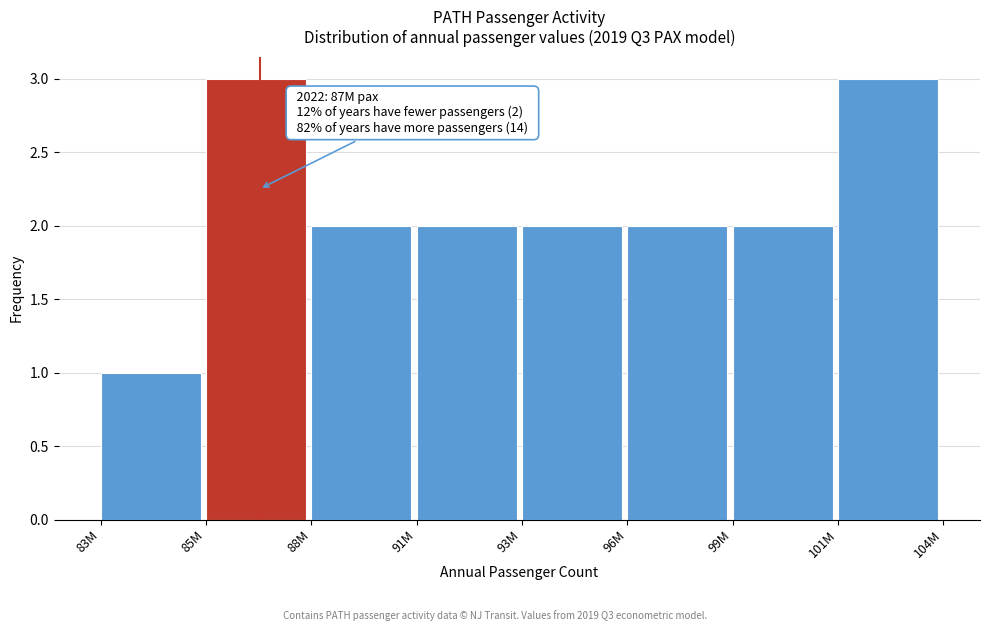

Reading right to left, transcribe all the data shown in this chart.

101M=3	99M=2	96M=2	93M=2	91M=2	88M=2	85M=3	83M=1